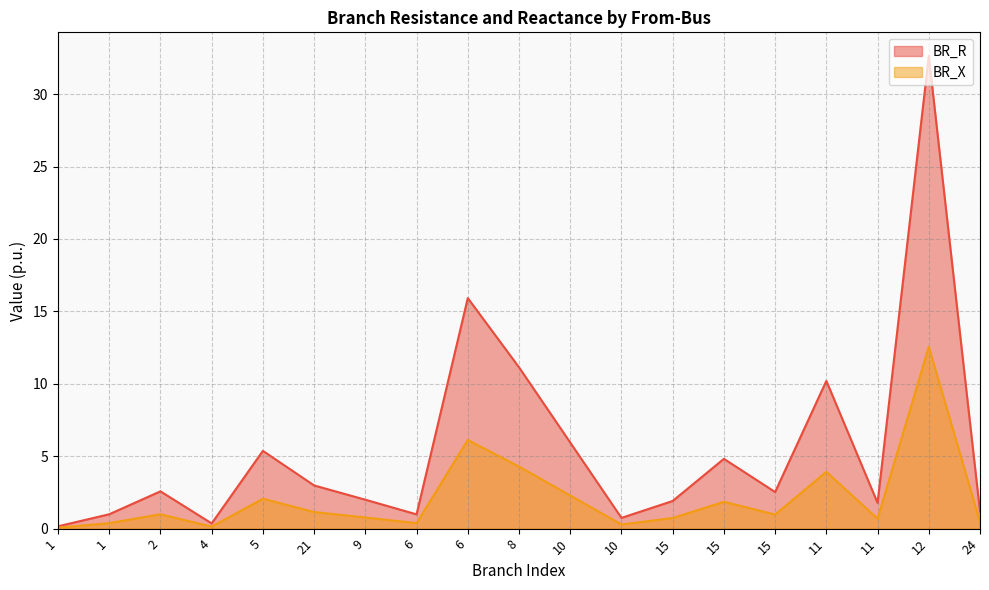

What are all the series names shown in the legend?

BR_R, BR_X